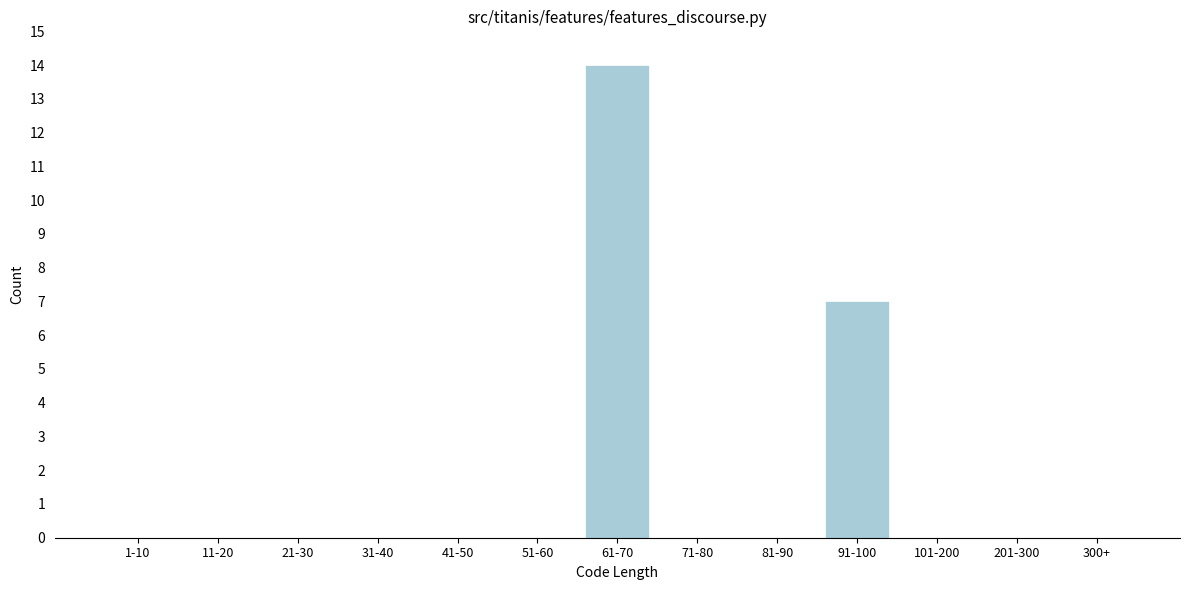

Reading left to right, extract all data points from this chart.

1-10=0	11-20=0	21-30=0	31-40=0	41-50=0	51-60=0	61-70=14	71-80=0	81-90=0	91-100=7	101-200=0	201-300=0	300+=0